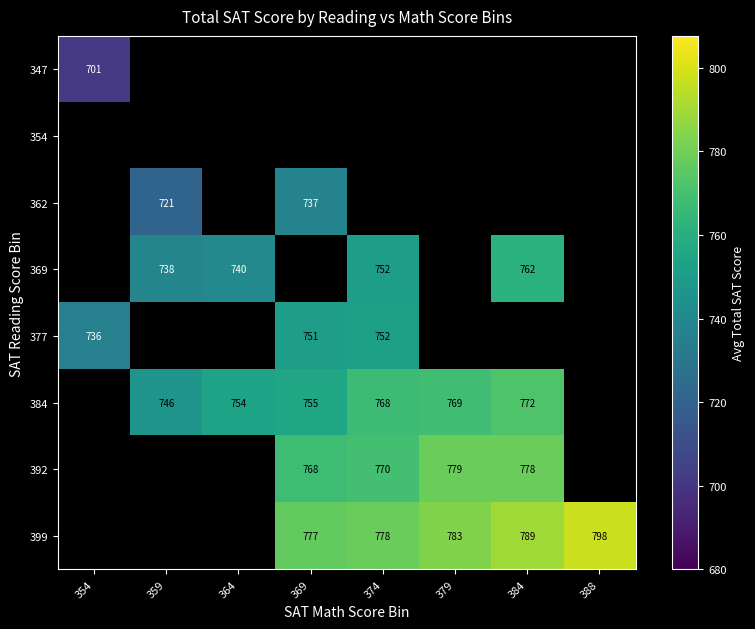

At how many categories does at least one series exceed 702?

8